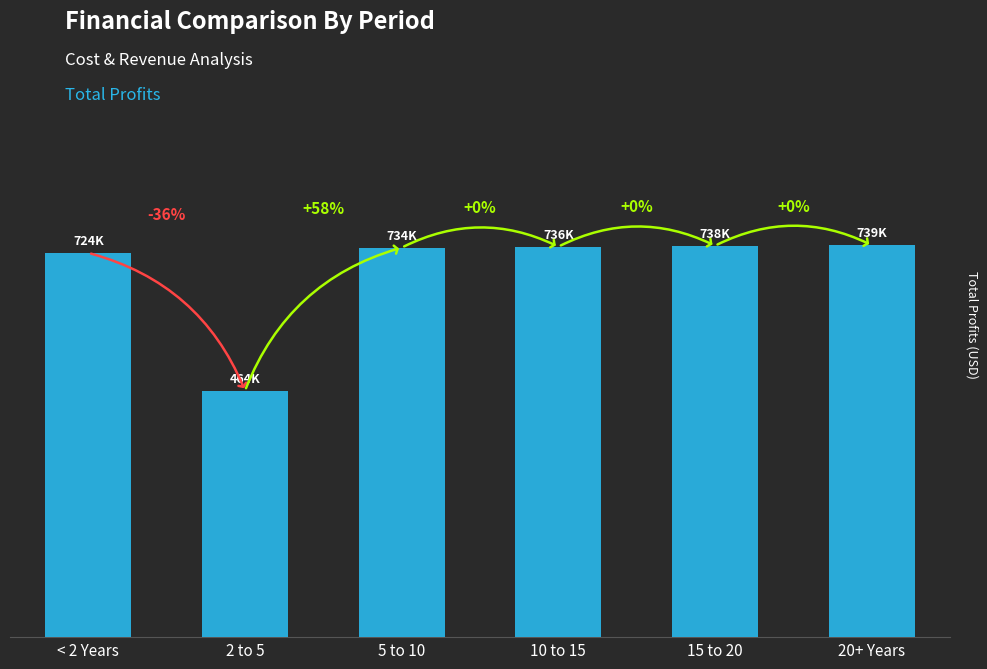

Rank the categories by value from highest to lowest.

20+ Years, 15 to 20, 10 to 15, 5 to 10, < 2 Years, 2 to 5